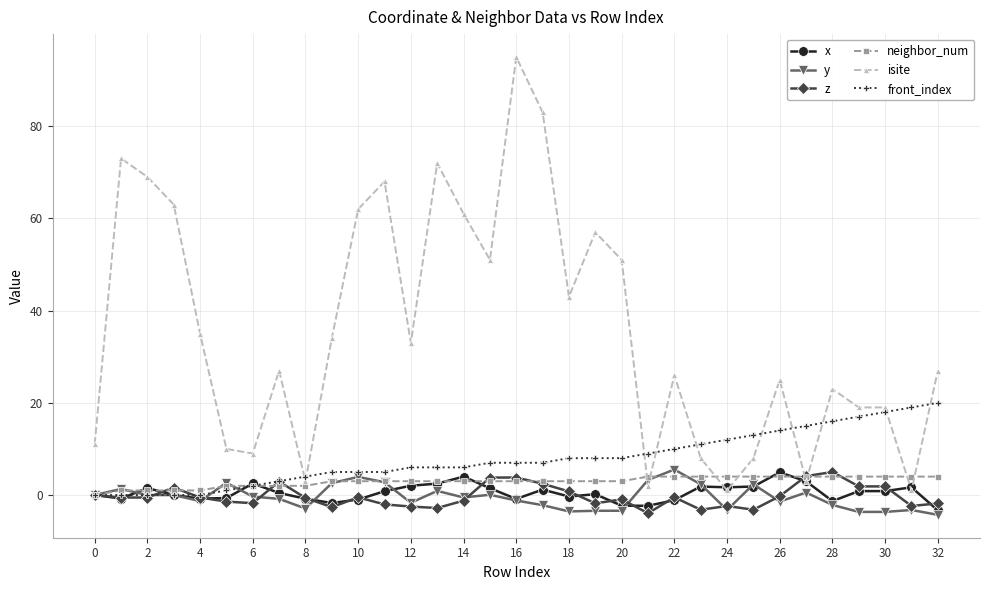

What is the maximum value for front_index?

20.0